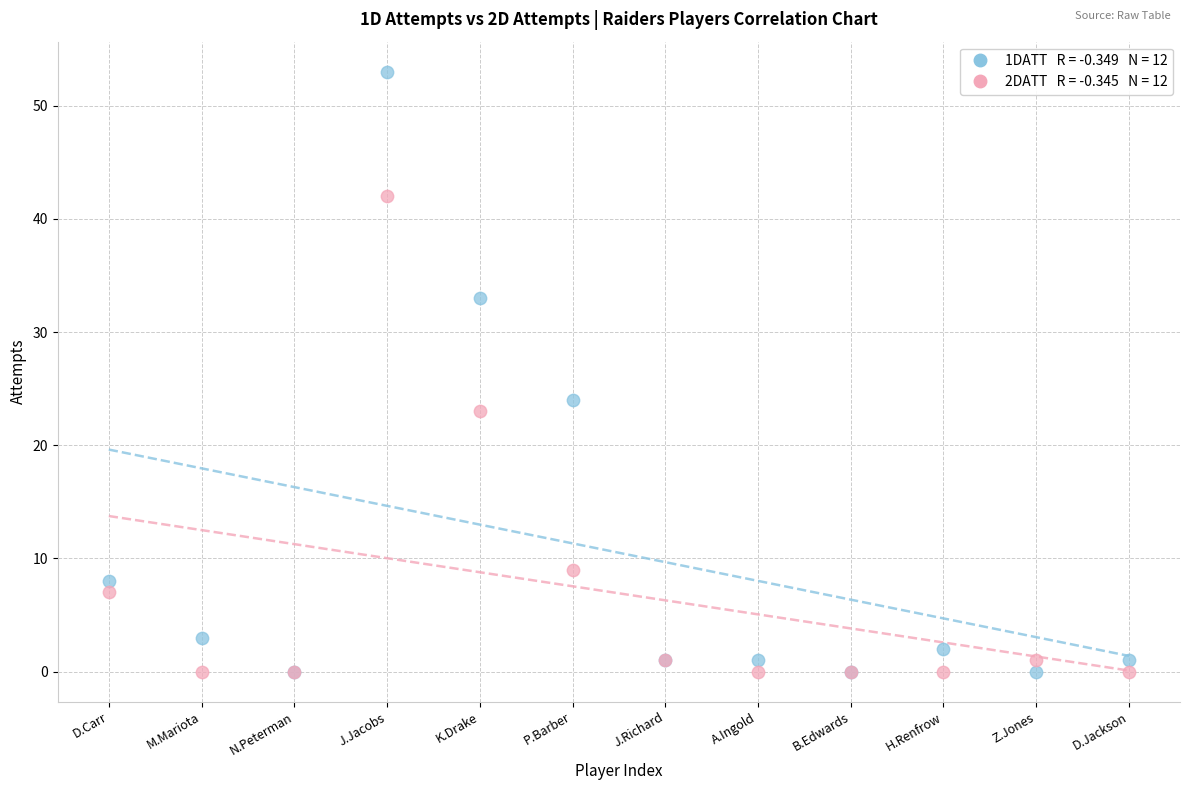

Across all series, what Y value is closest to 26?

24